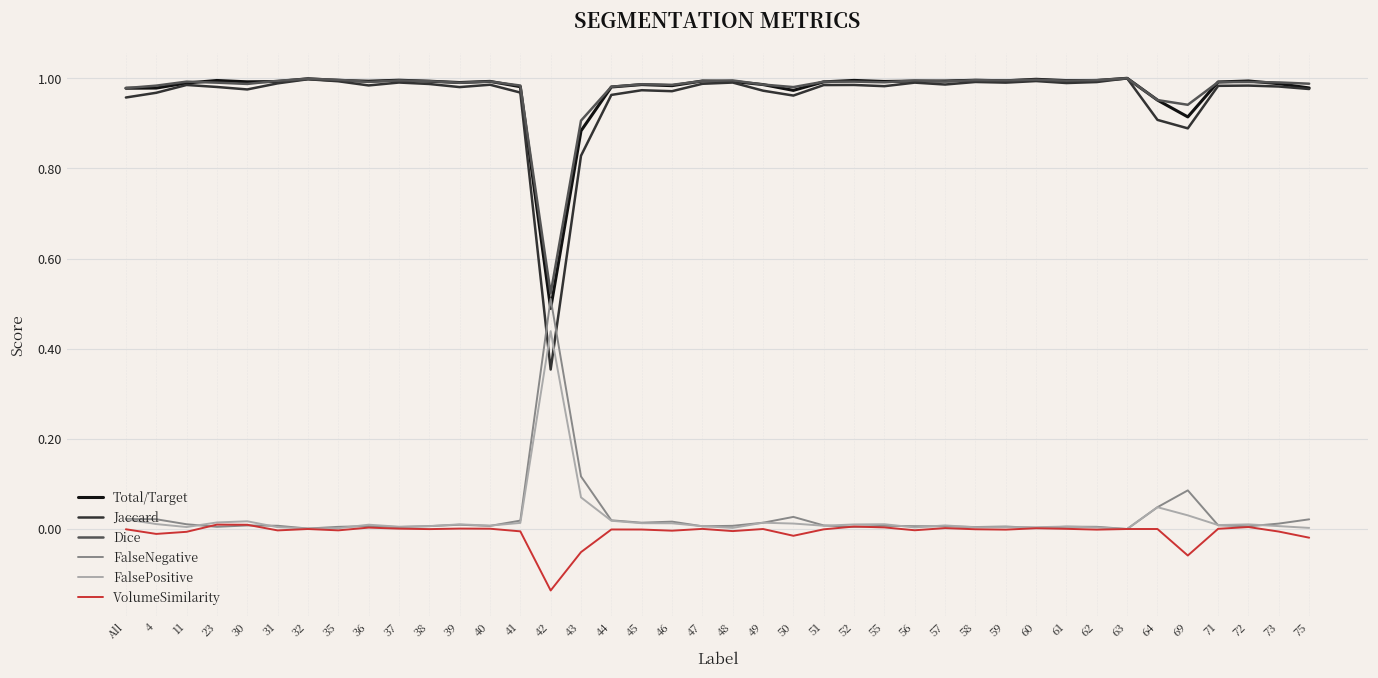

True or false: Jaccard has more than 0 interior local peaks.

True